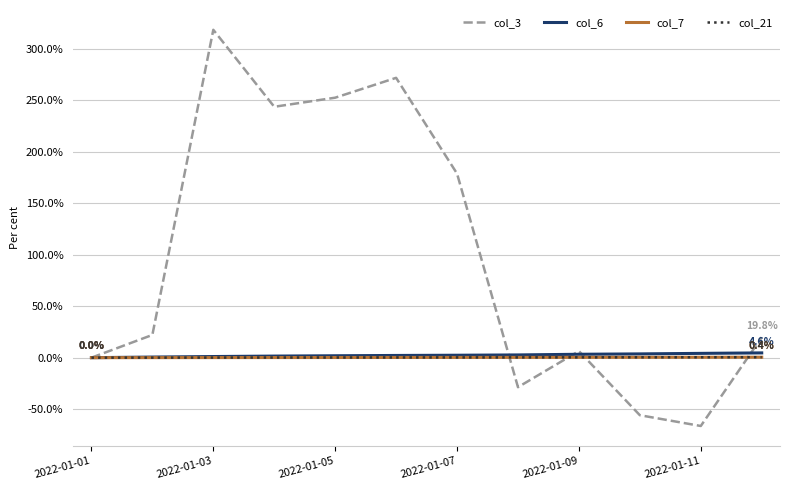

Which series has the largest total across all categories?

col_3